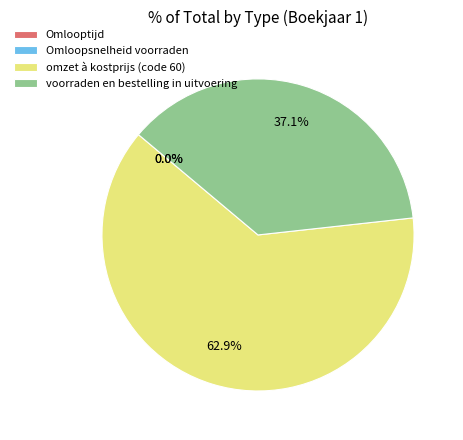

To the nearest percent, what is the difference between the largest and smallest slice percentages?

63%